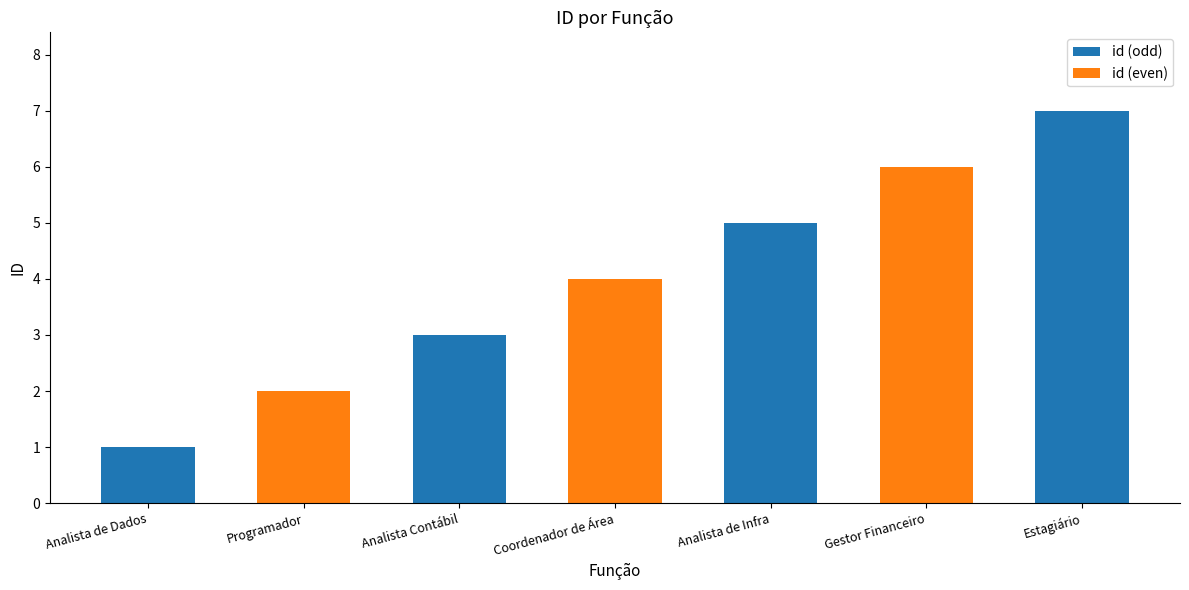

How many bars are there in total?

7